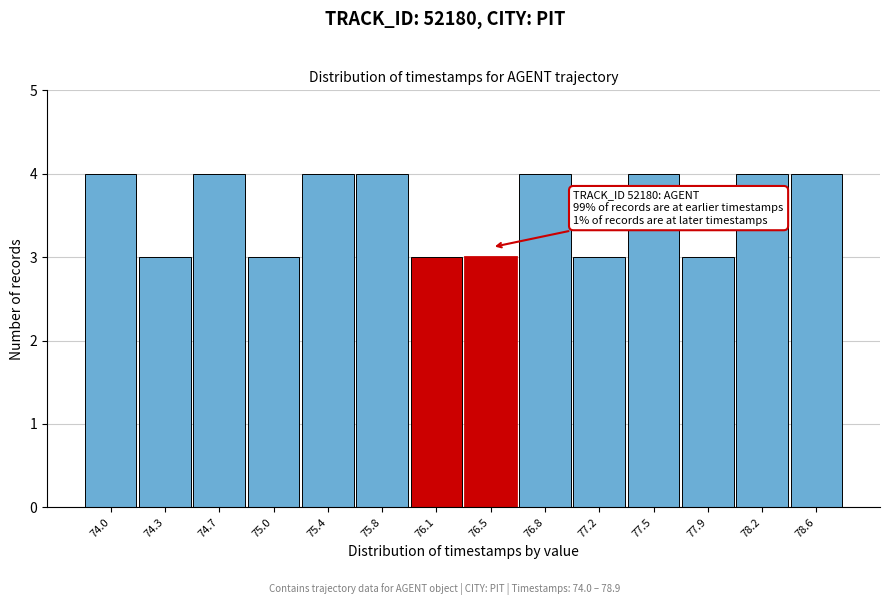

Reading left to right, what are all the values shown in this chart?

4	3	4	3	4	4	3	3	4	3	4	3	4	4